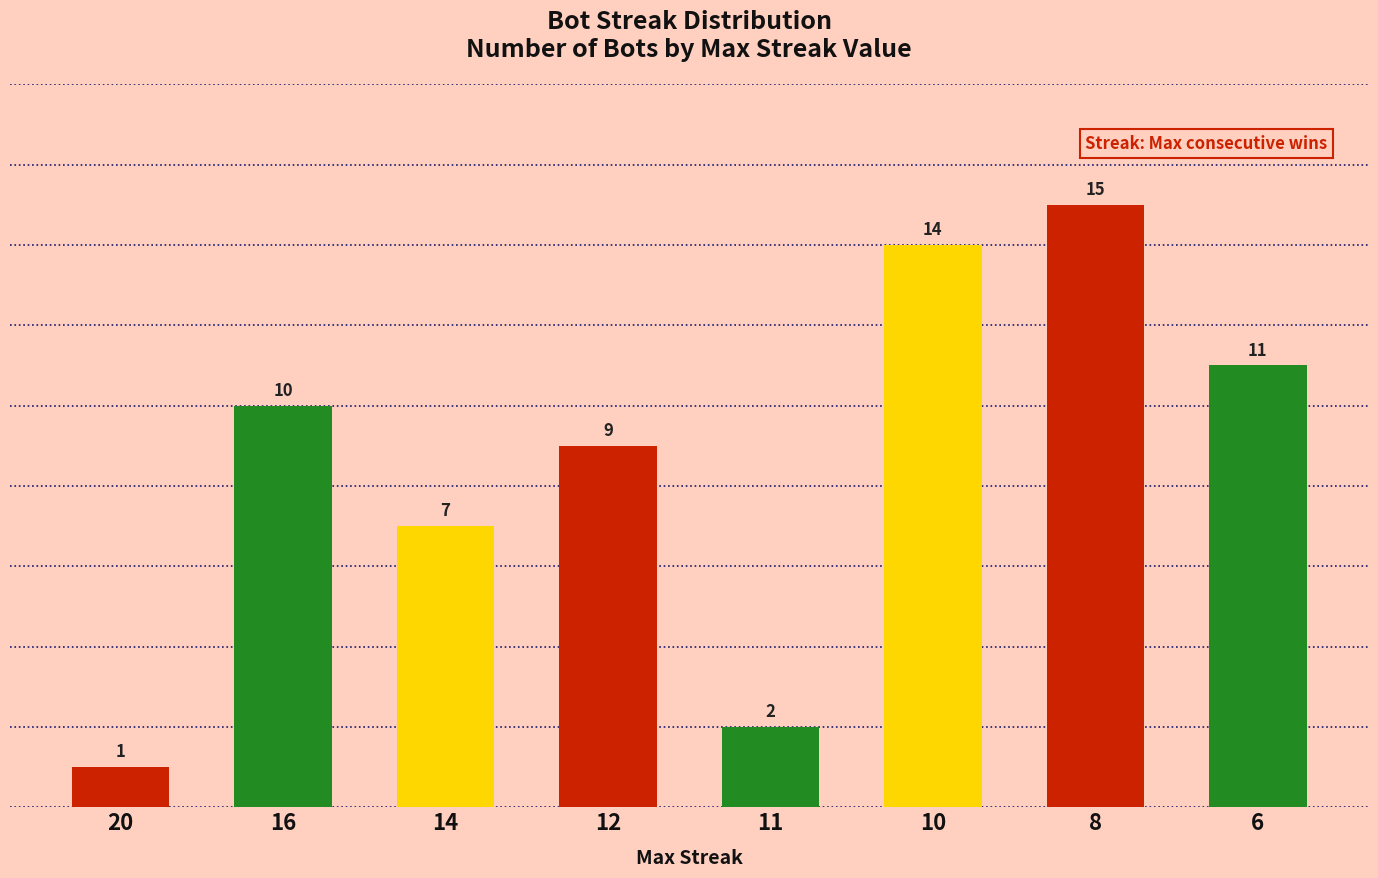

Reading left to right, list all the values displayed in this chart.

1	10	7	9	2	14	15	11